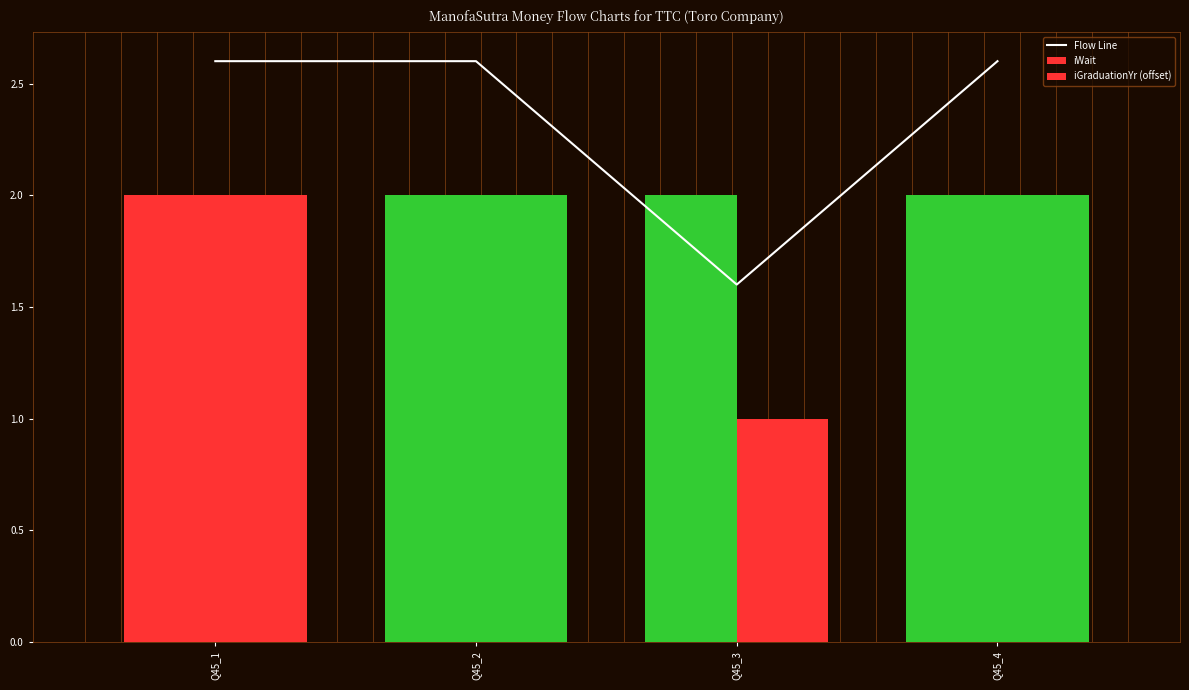

Count the number of data series in this chart.

3